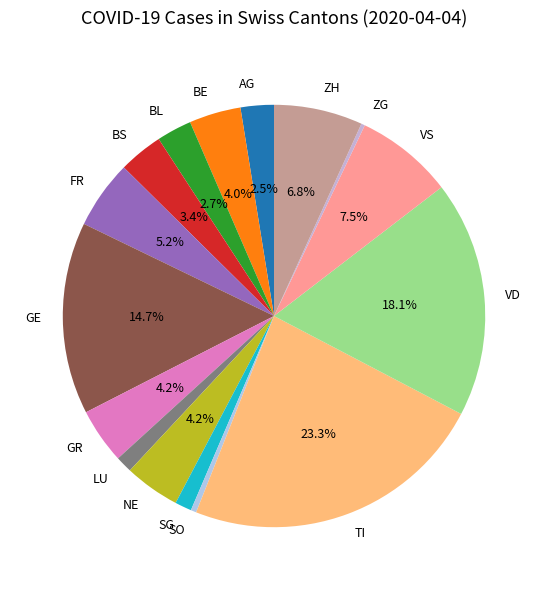

What is the ratio of the value at GR to the value at NE?

1.0